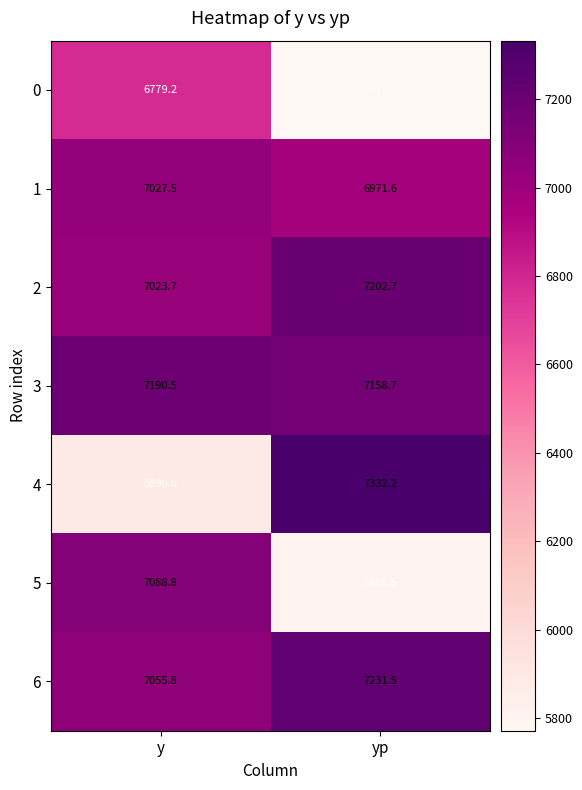

How many data points does each series have?

2